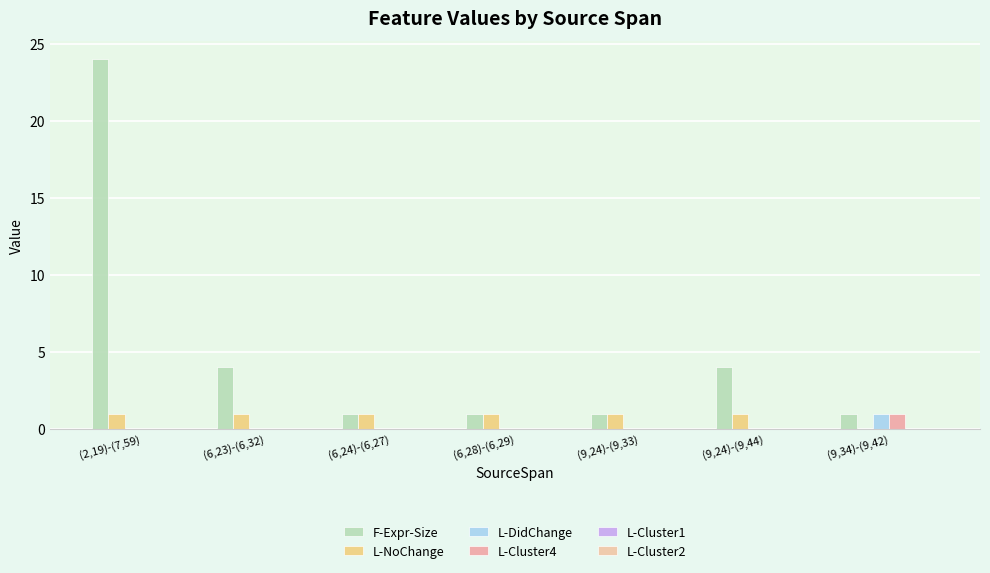

Which series has the largest total across all categories?

F-Expr-Size